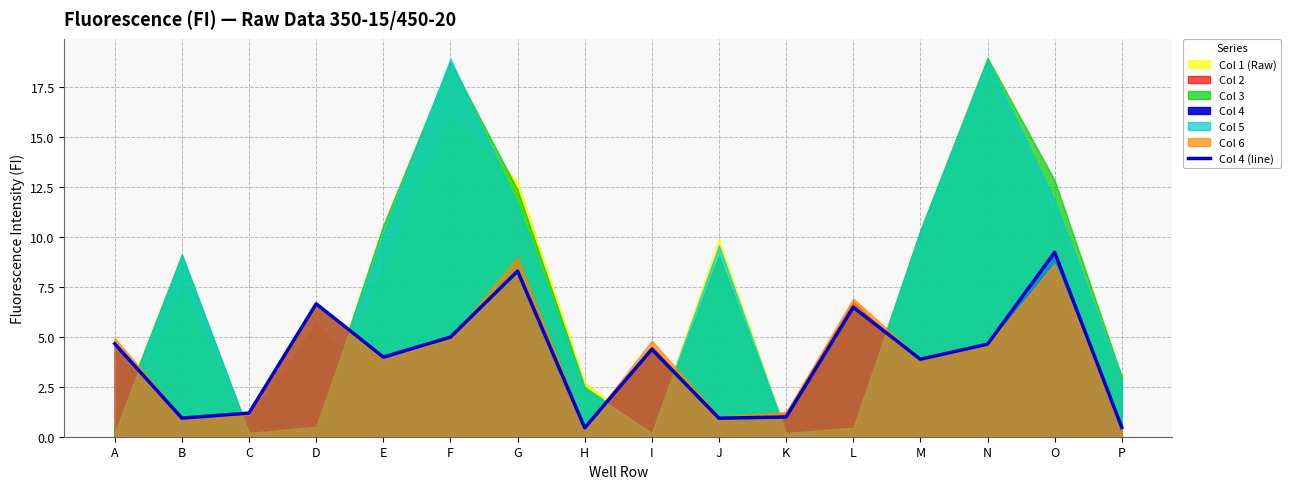

True or false: Col 4 (line) has a value of 3.3 at D.

False